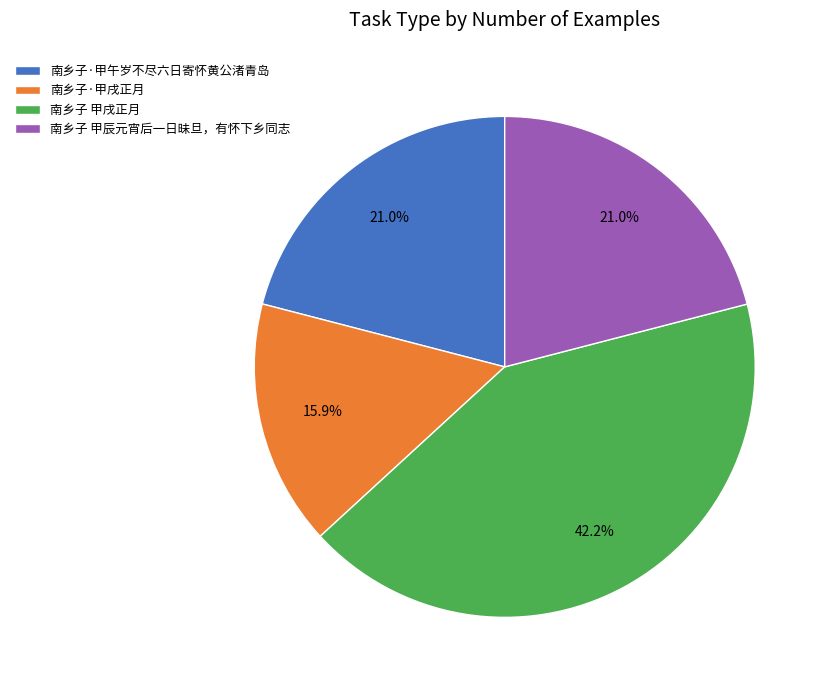

To the nearest percent, what portion does 南乡子·甲午岁不尽六日寄怀黄公渚青岛 represent?

21%